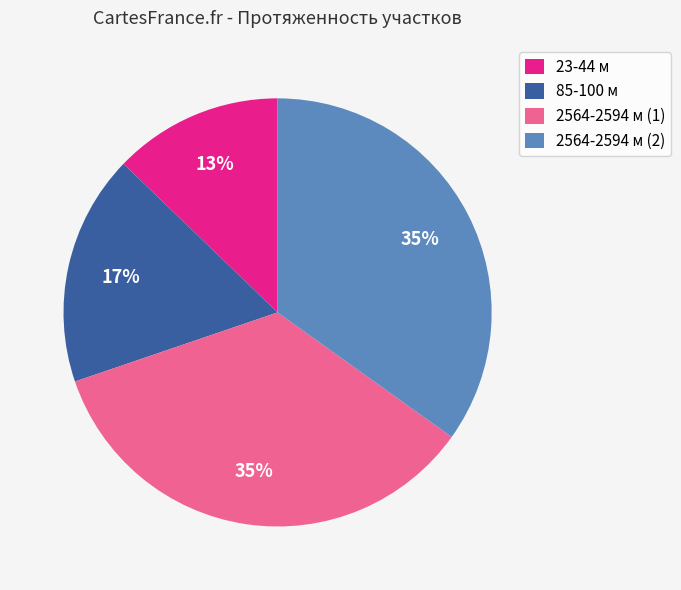

To the nearest percent, what is the average slice percentage?

25%